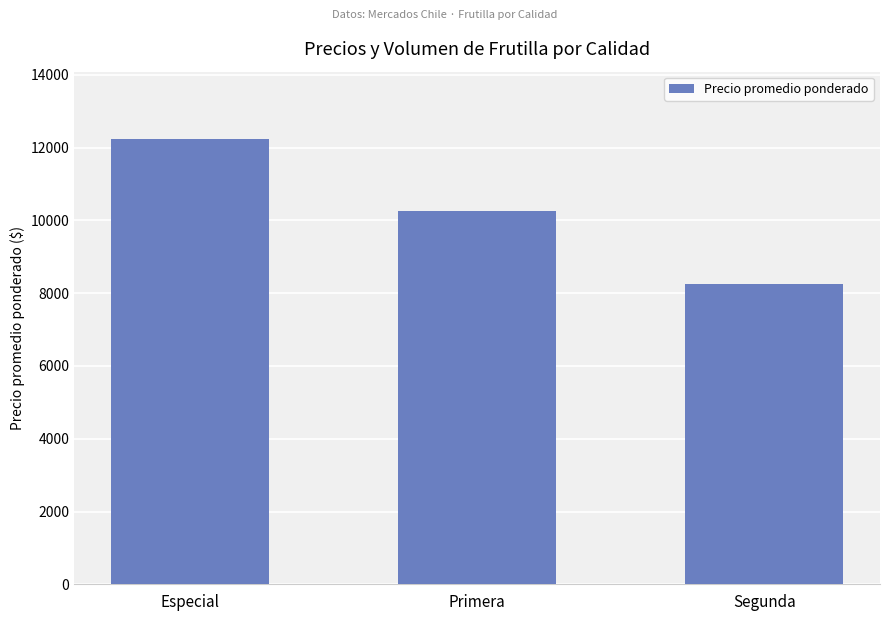

What is the sum of the values at Primera and Segunda?

18500